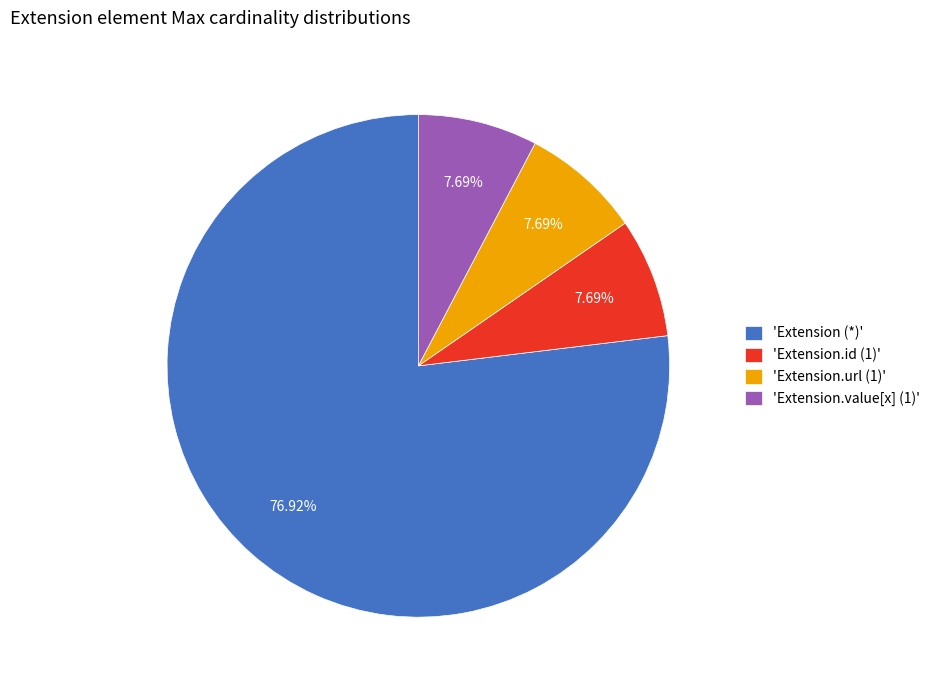

Which category has the biggest portion of the pie?

'Extension (*)'